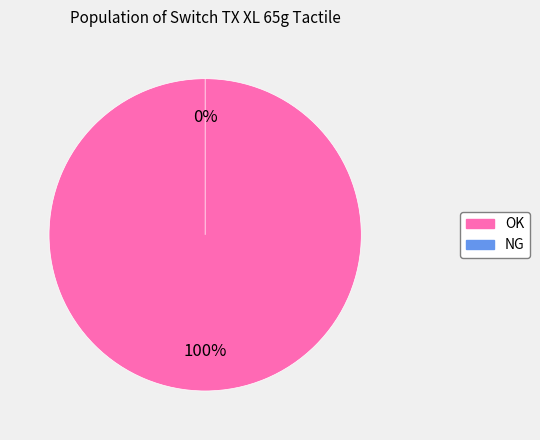

What is the smallest slice in the pie chart?

NG